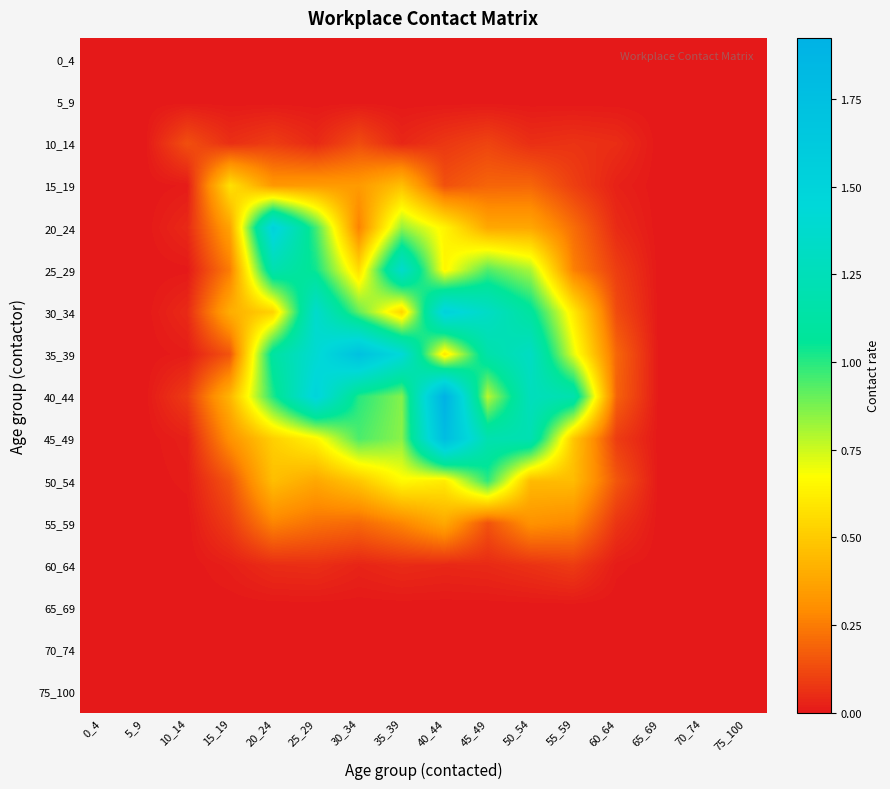

At how many categories does at least one series exceed 0?

11